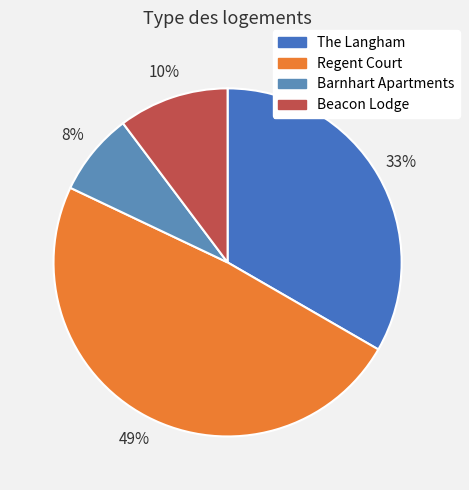

Does Barnhart Apartments account for over 50% of the chart?

No